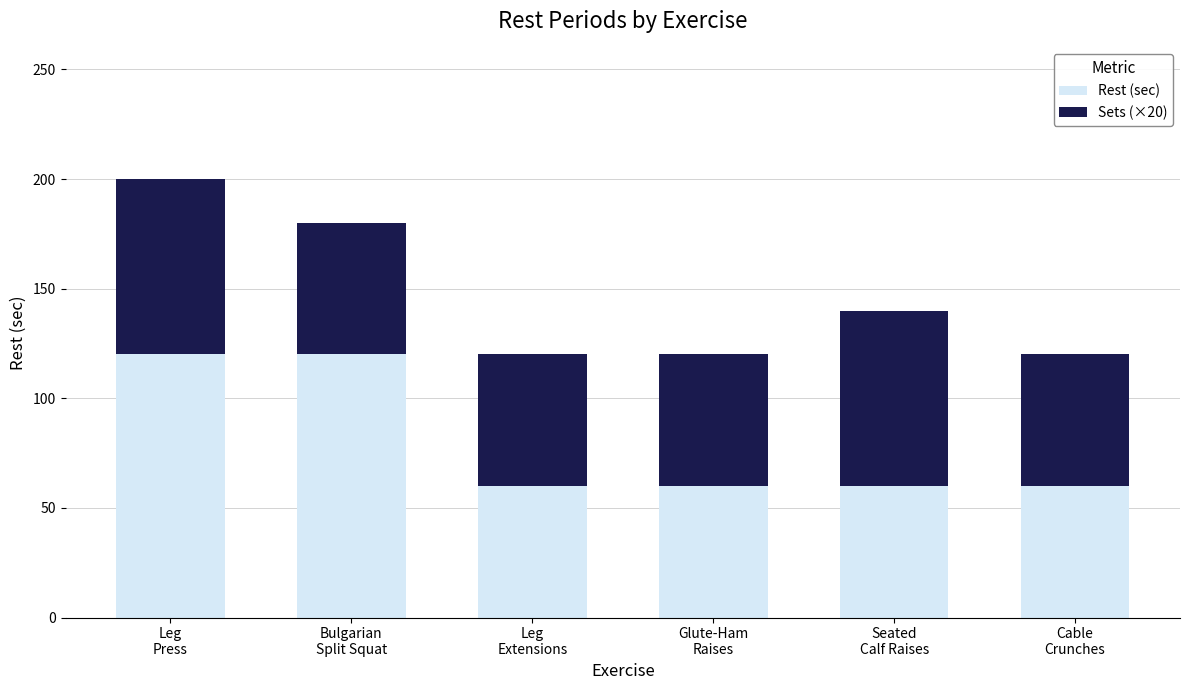

What is the difference between the maximum and minimum values in the Rest (sec) series?

60